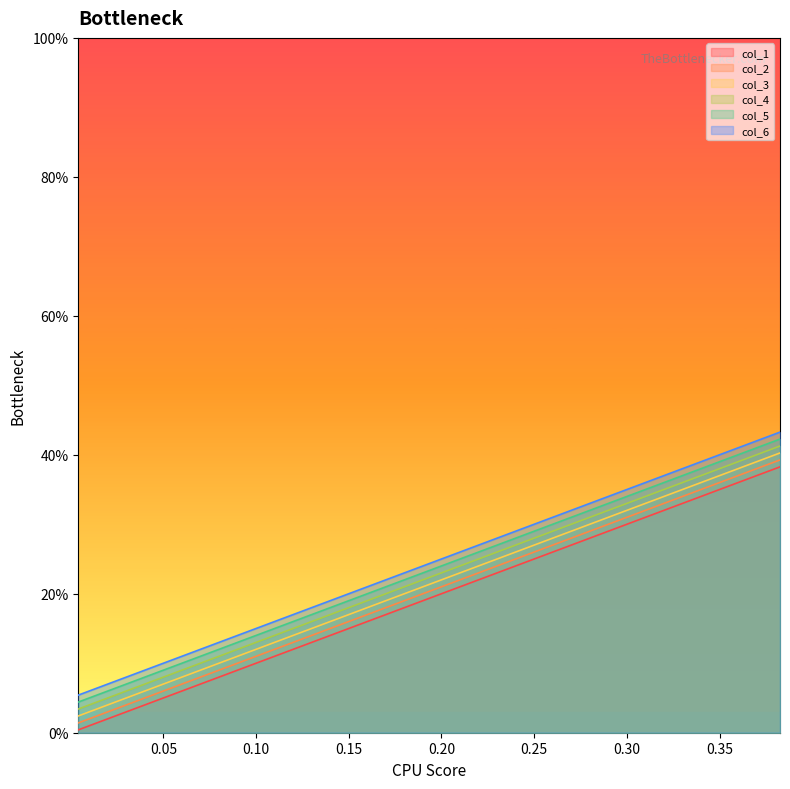

What are all the series names shown in the legend?

col_1, col_2, col_3, col_4, col_5, col_6